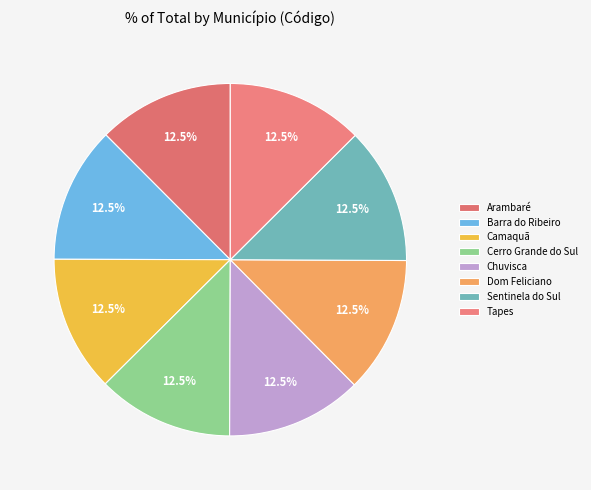

To the nearest percent, what is the average slice percentage?

12%